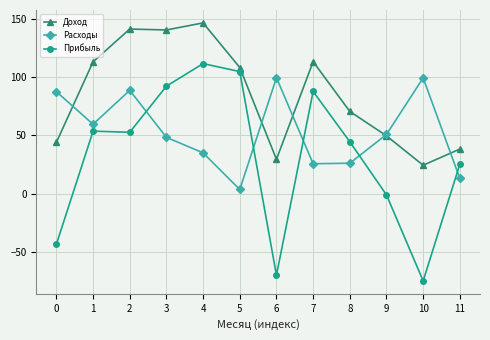

How many times do Расходы and Прибыль cross each other?

5